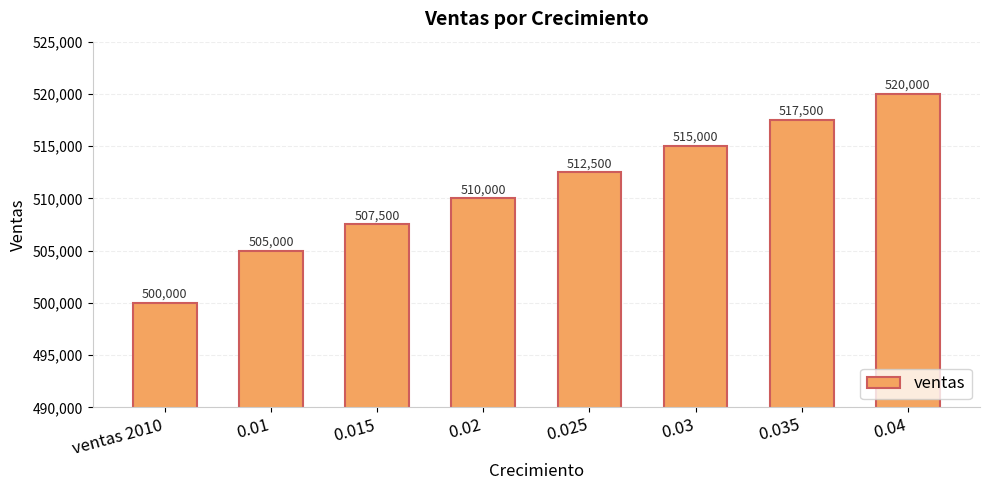

List the labels in order of value, smallest first.

ventas 2010, 0.01, 0.015, 0.02, 0.025, 0.03, 0.035, 0.04